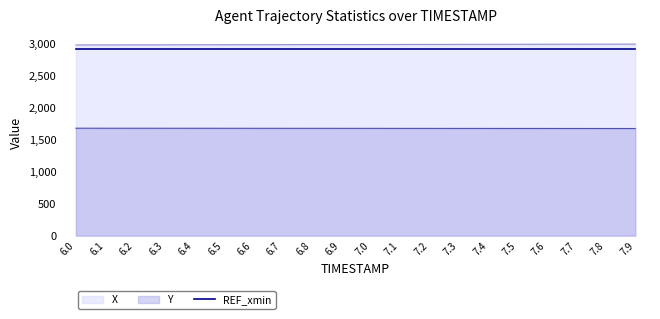

True or false: Y has more than 1 interior local peaks.

False